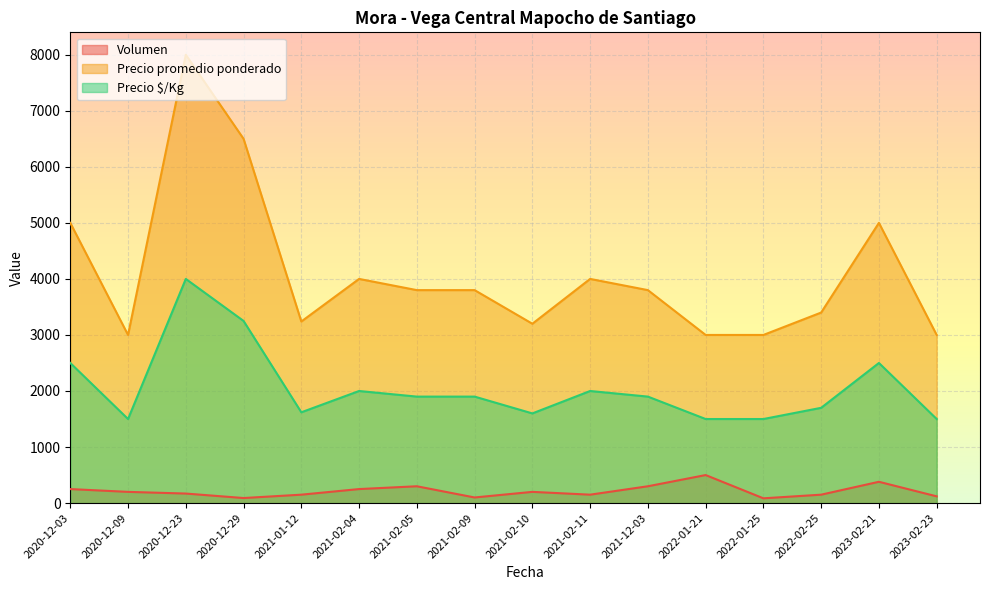

Reading left to right, what are all the values shown in this chart?

Volumen: 250	200	170	90	150	250	300	100	200	150	300	500	85	150	380	120
Precio promedio ponderado: 5000	3000	8000	6500	3240	4000	3800	3800	3200	4000	3800	3000	3000	3400	5000	3000
Precio $/Kg: 2500	1500	4000	3250	1620	2000	1900	1900	1600	2000	1900	1500	1500	1700	2500	1500